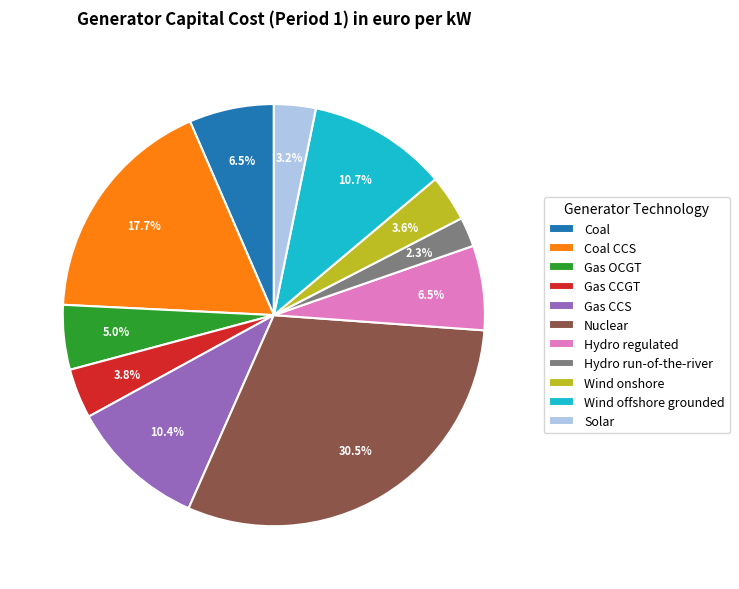

How many slices are in this pie chart?

11